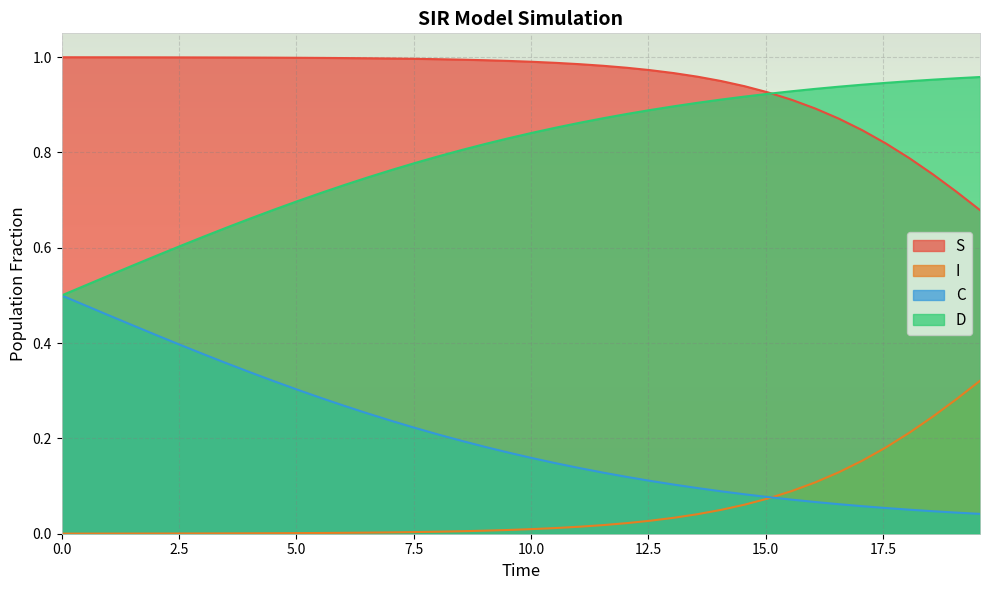

Which series has the largest total across all categories?

S